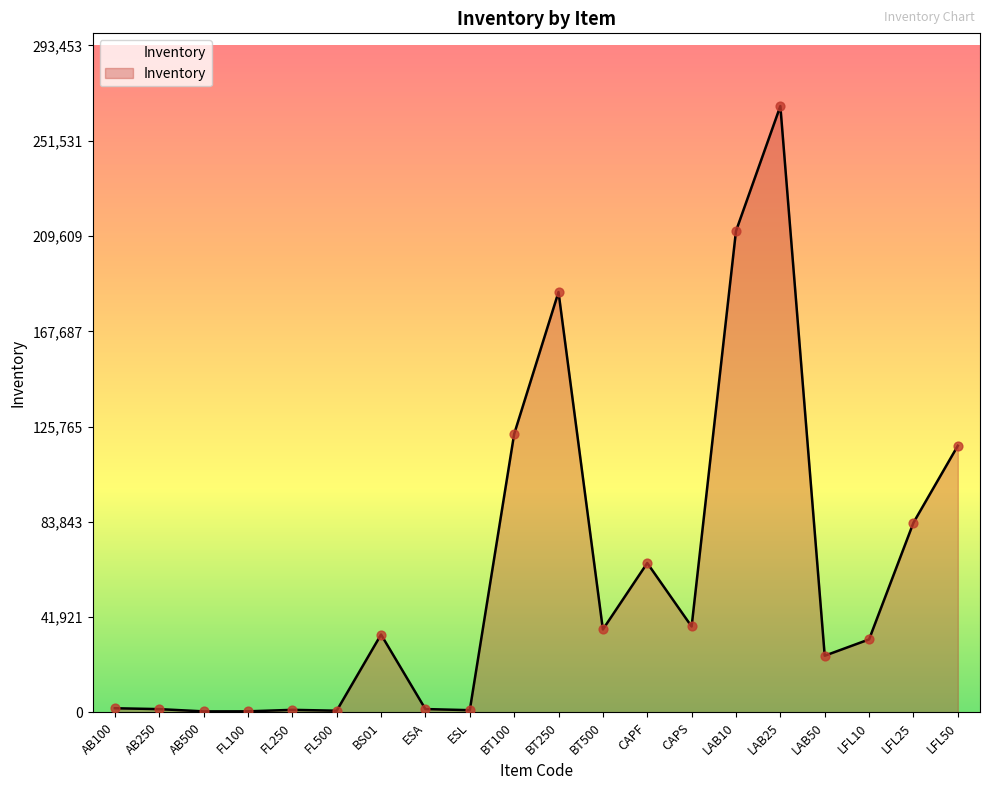

Between LAB50 and AB500, which is larger?

LAB50